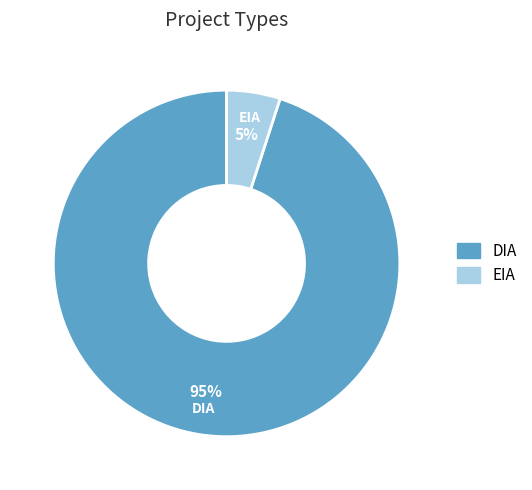

Count the number of slices in the pie.

2